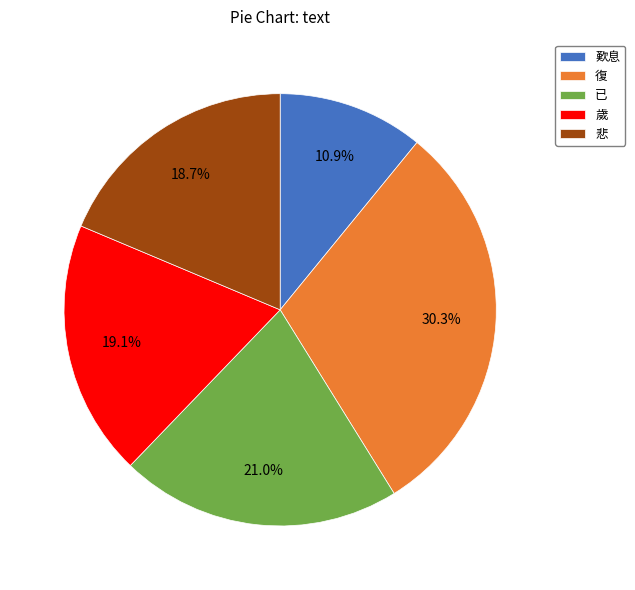

Count the number of slices in the pie.

5